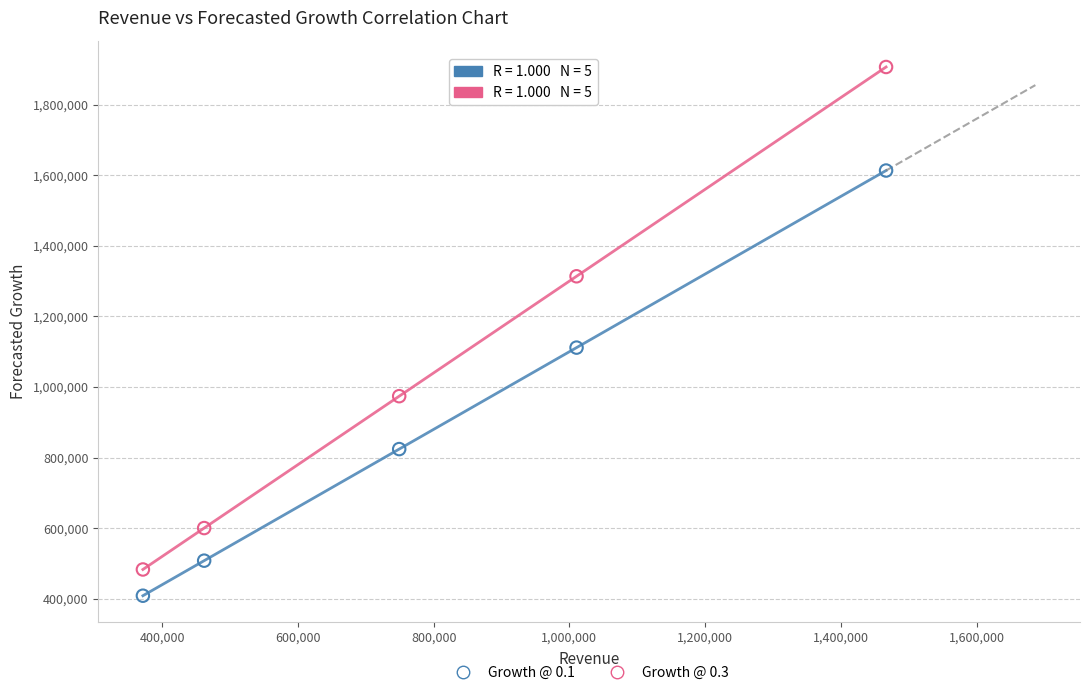

In the Growth @ 0.1 series, what Y value is closest to 1011001?

1111589.6